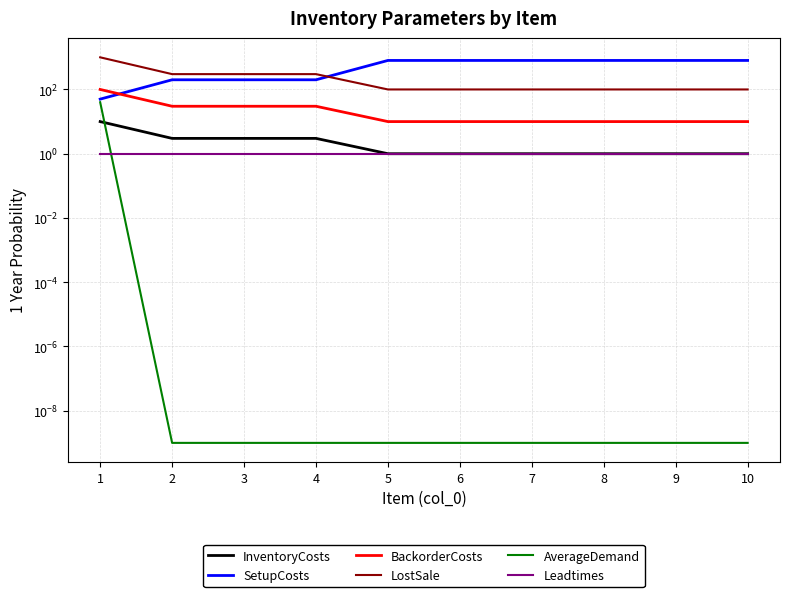

Reading left to right, extract all data points from this chart.

InventoryCosts: 10.0	3.0	3.0	3.0	1.0	1.0	1.0	1.0	1.0	1.0
SetupCosts: 50.0	200.0	200.0	200.0	800.0	800.0	800.0	800.0	800.0	800.0
BackorderCosts: 100.0	30.0	30.0	30.0	10.0	10.0	10.0	10.0	10.0	10.0
LostSale: 1000.0	300.0	300.0	300.0	100.0	100.0	100.0	100.0	100.0	100.0
AverageDemand: 40.0	0.0	0.0	0.0	0.0	0.0	0.0	0.0	0.0	0.0
Leadtimes: 1.0	1.0	1.0	1.0	1.0	1.0	1.0	1.0	1.0	1.0